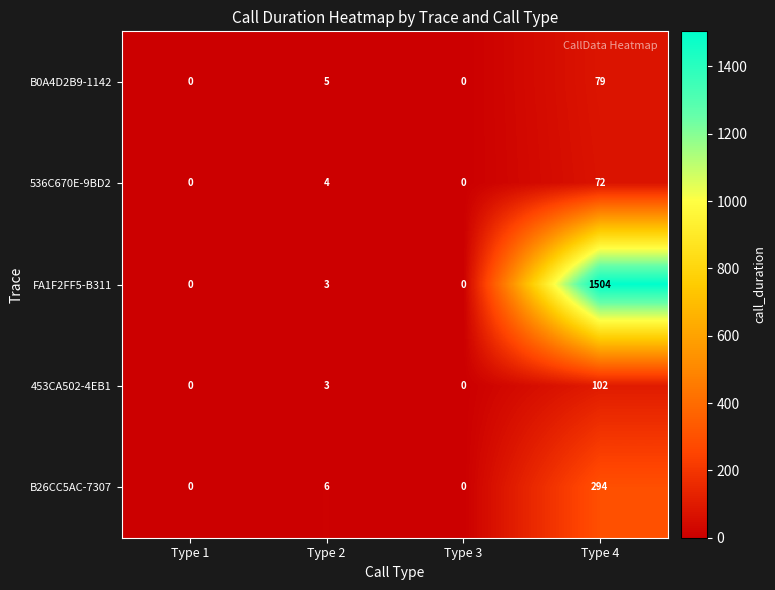

Reading left to right, list all the values displayed in this chart.

B0A4D2B9-1142: 0	5	0	79
536C670E-9BD2: 0	4	0	72
FA1F2FF5-B311: 0	3	0	1504
453CA502-4EB1: 0	3	0	102
B26CC5AC-7307: 0	6	0	294